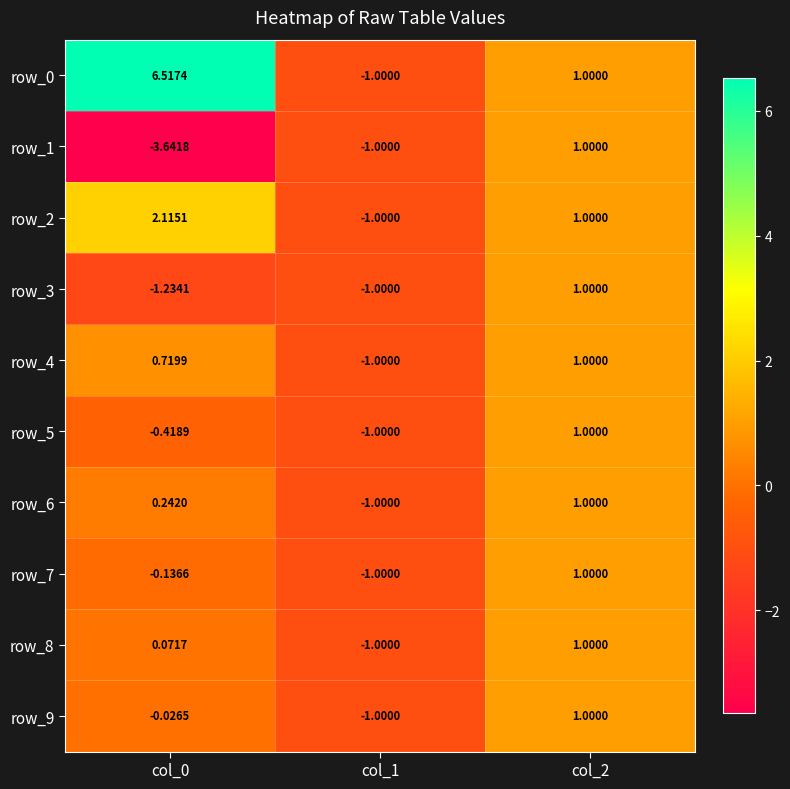

Is the value of row_1 at col_2 greater than the value of row_4 at col_1?

Yes